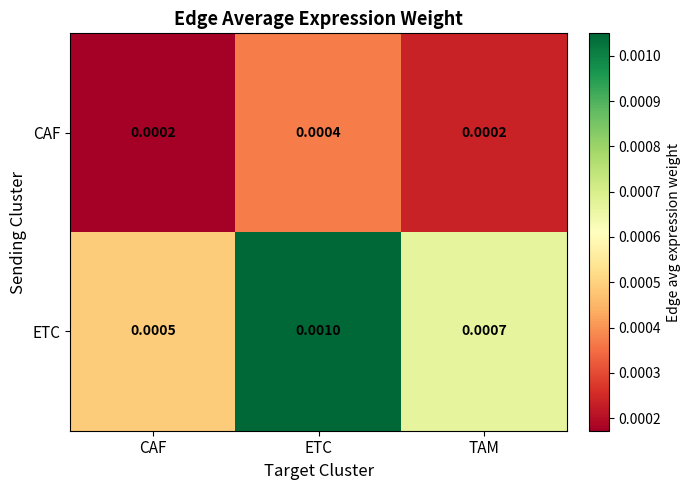

Which series has the largest total across all categories?

ETC